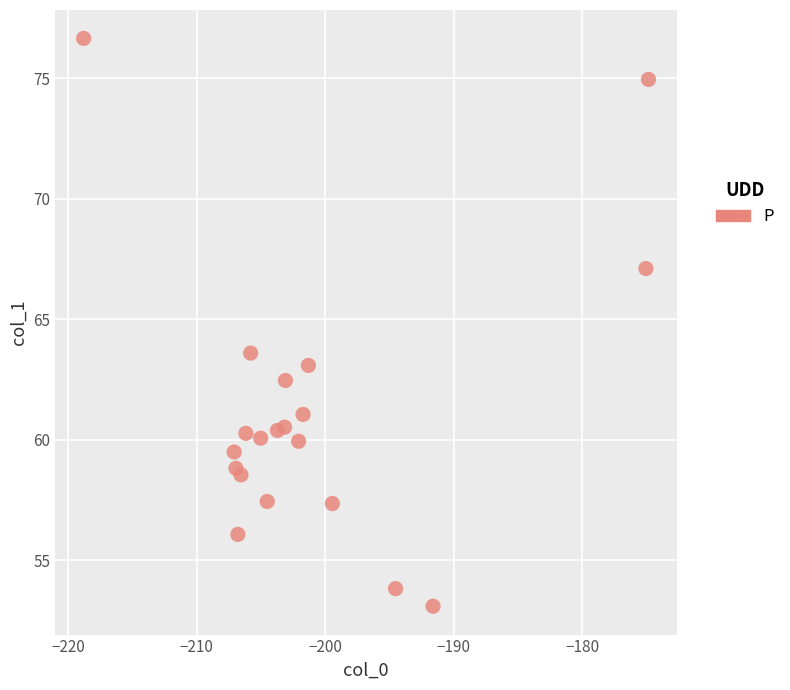

What is the range of Y values (max minus min)?

23.6